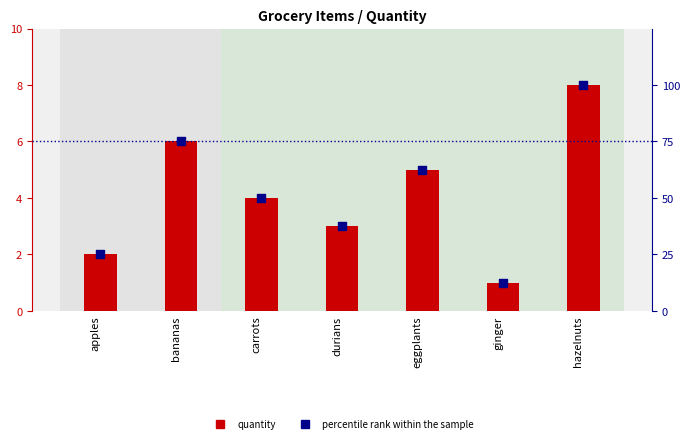

At how many categories does at least one series exceed 8?

7